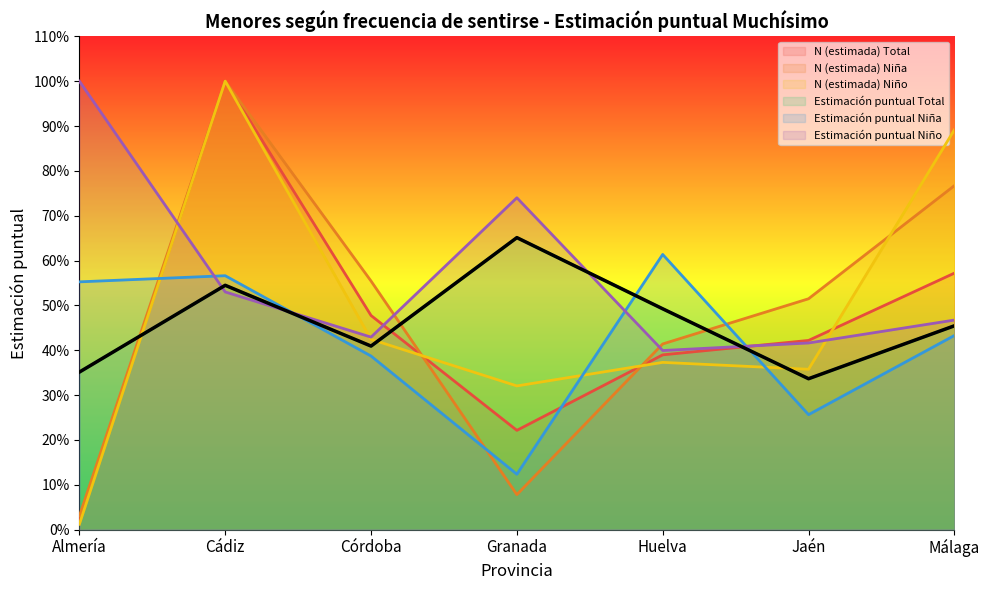

At which category does Estimación puntual Niña reach its first local peak?

Cádiz